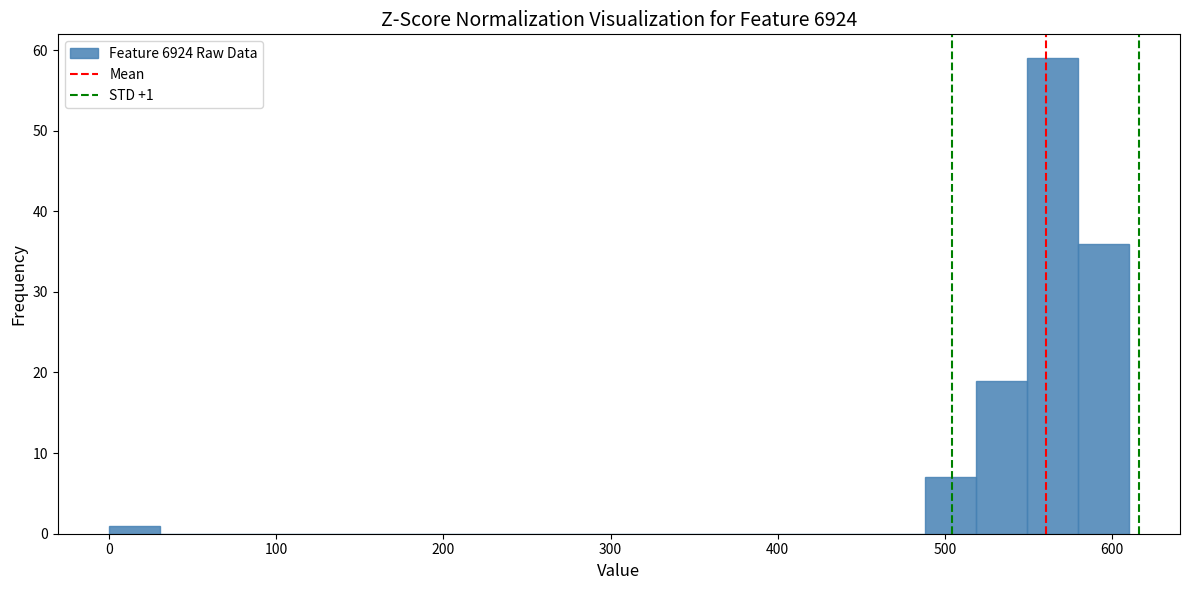

Read against the x-axis, roughly where is the centre of the tallest bar?

560